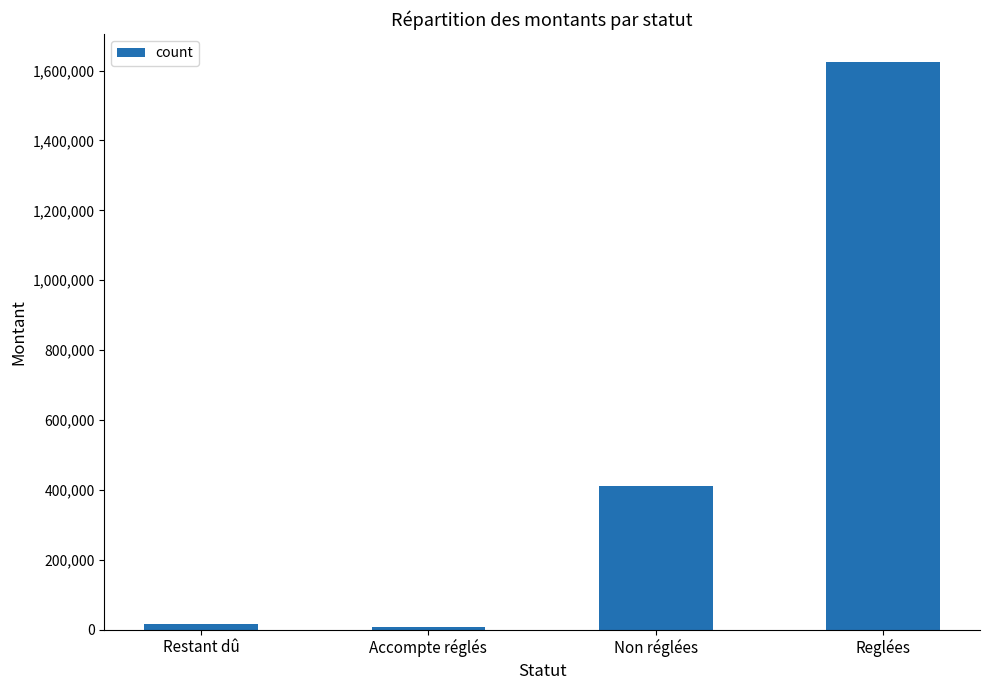

Where does the data first go above 411275?

Non réglées